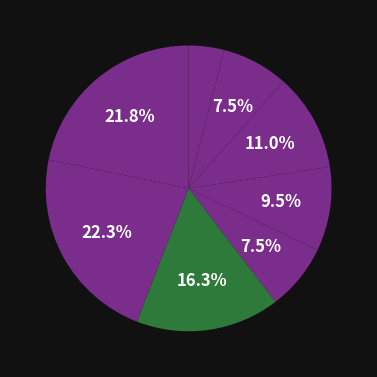

How many segments does this pie chart have?

8